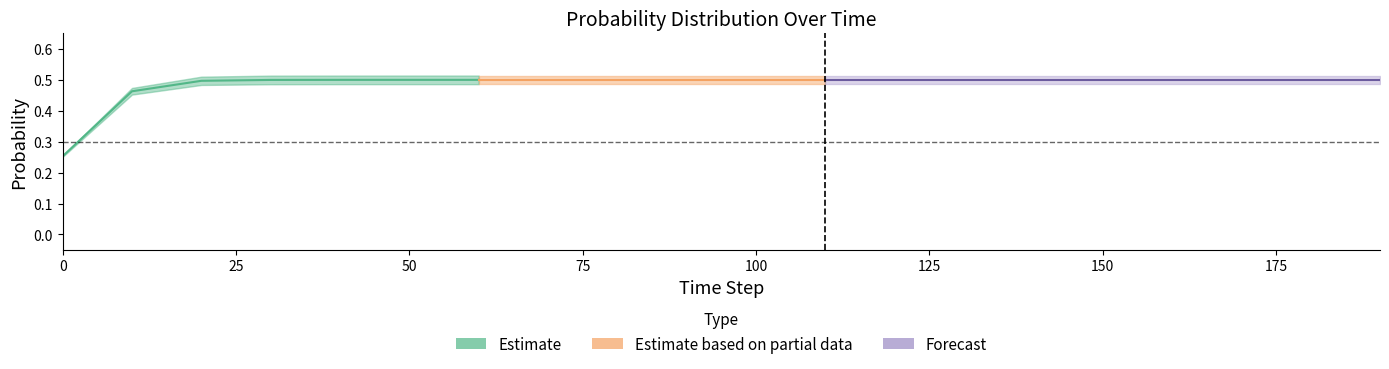

Does the chart have visible grid lines?

No